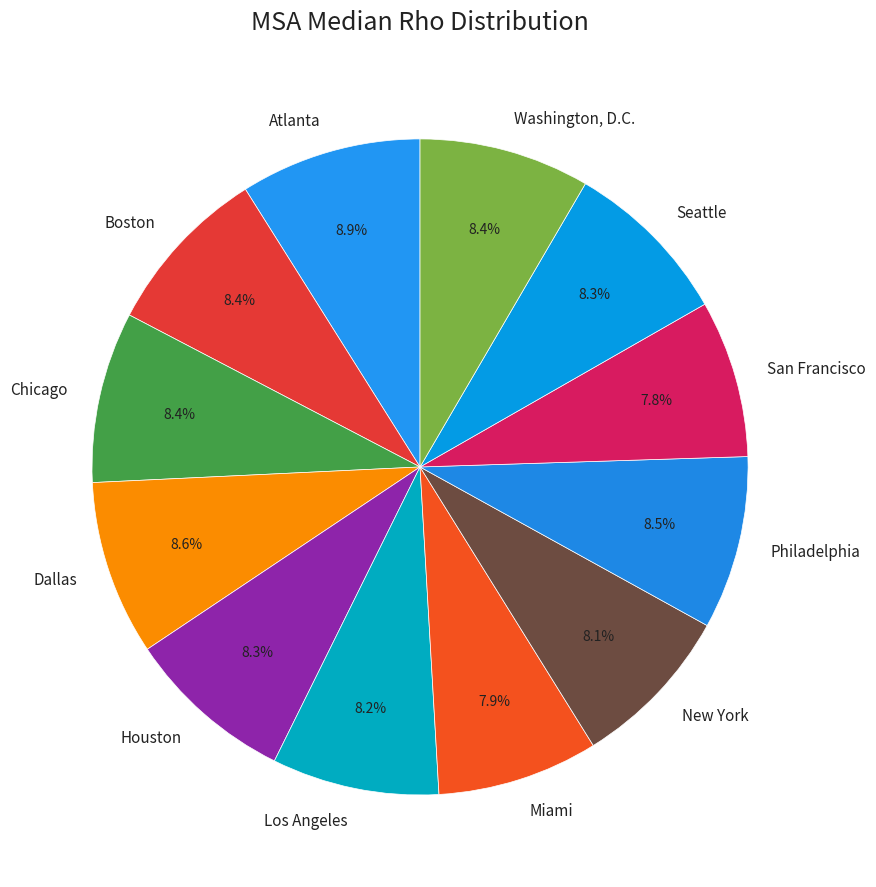

What percentage do Boston and Washington, D.C. together represent?

16.8%